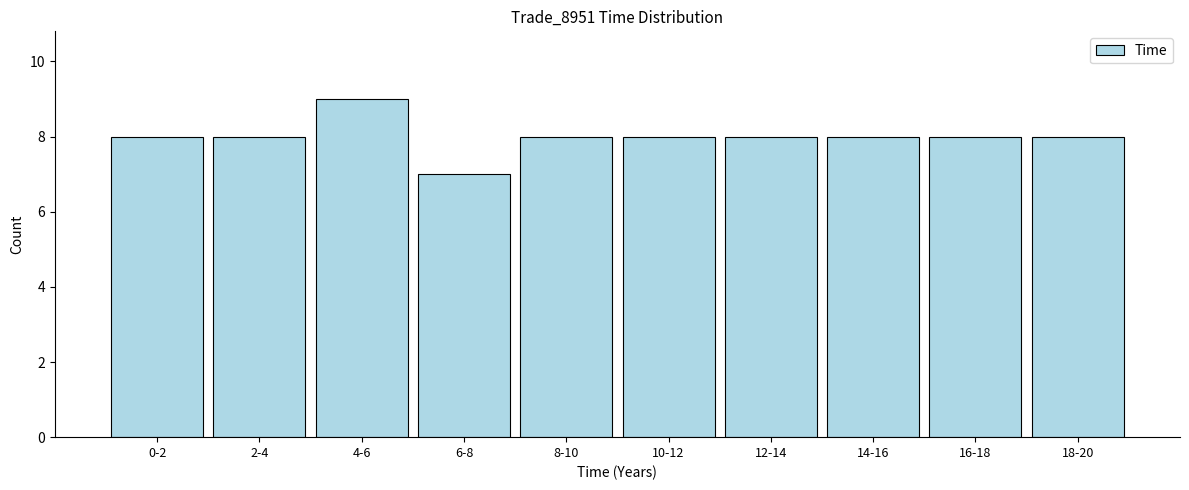

Reading right to left, transcribe all the data shown in this chart.

8	8	8	8	8	8	7	9	8	8